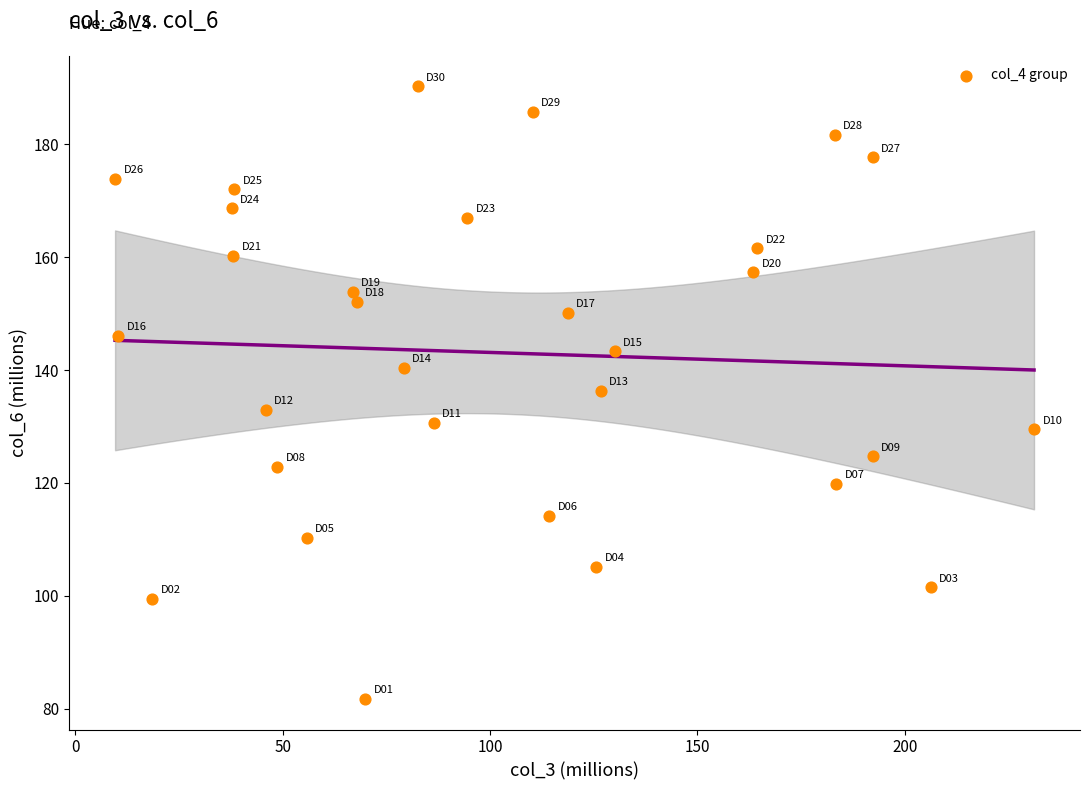

What is the range of Y values (max minus min)?

108.5